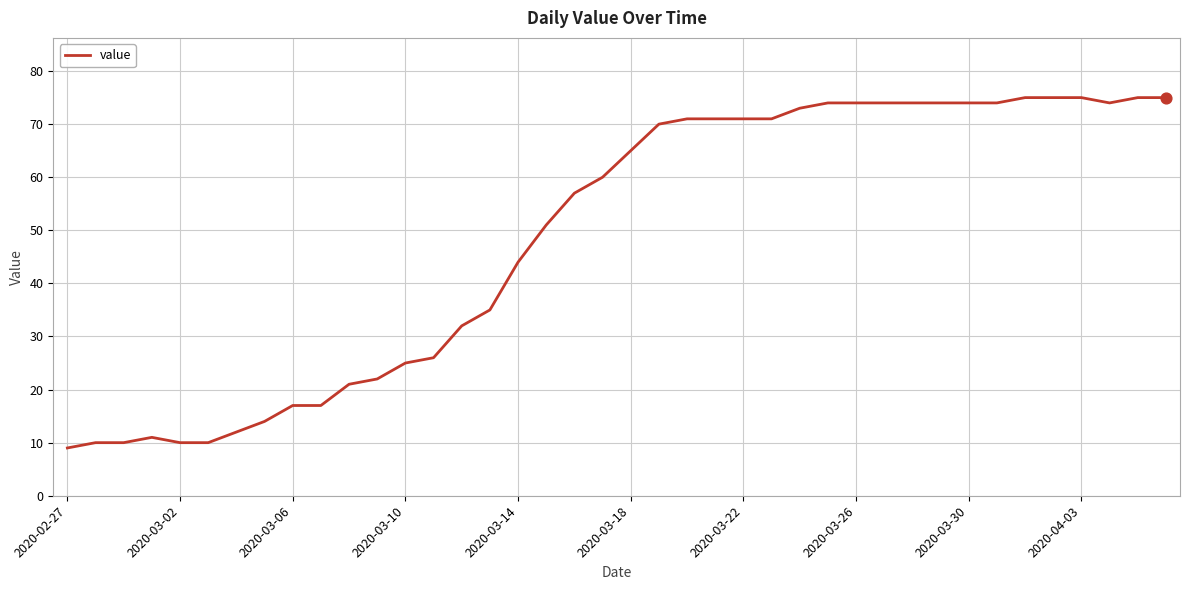

What is the smallest value displayed?

9